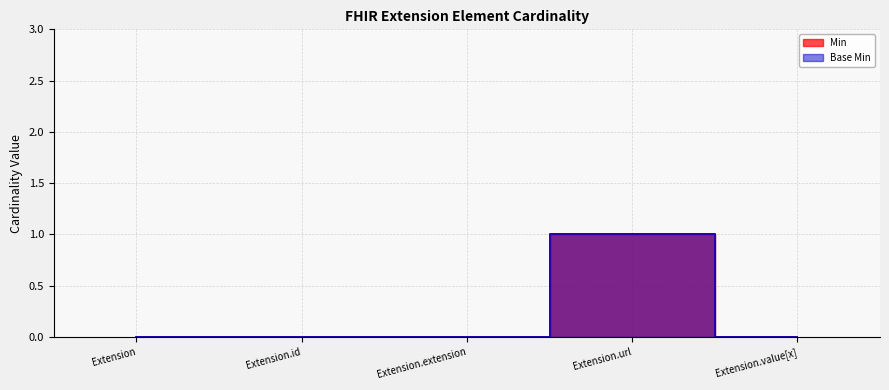

What position from the left is Extension.value[x]?

5